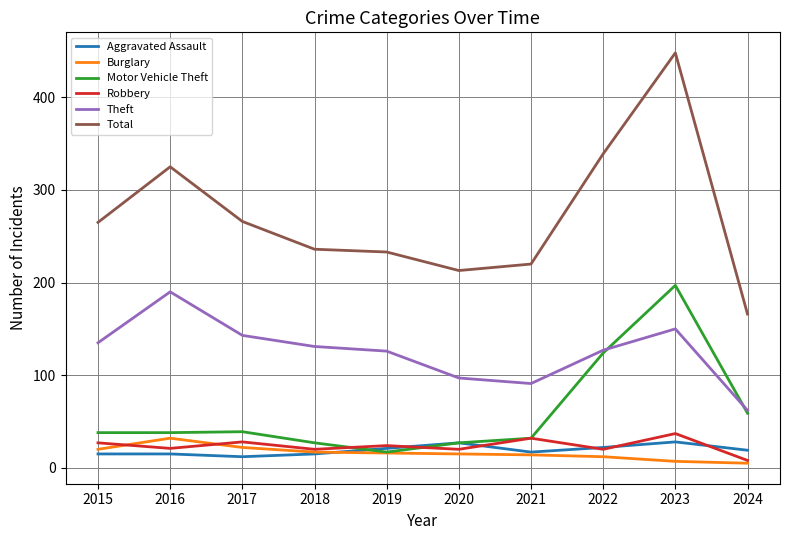

List the series in order of their peak value, highest first.

Total, Motor Vehicle Theft, Theft, Robbery, Burglary, Aggravated Assault